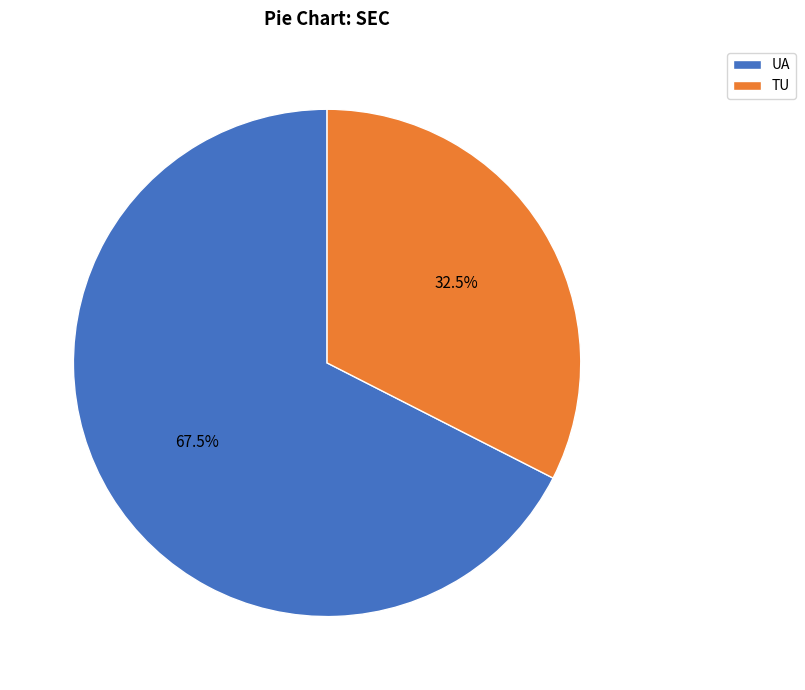

To the nearest percent, what is the average slice percentage?

50%